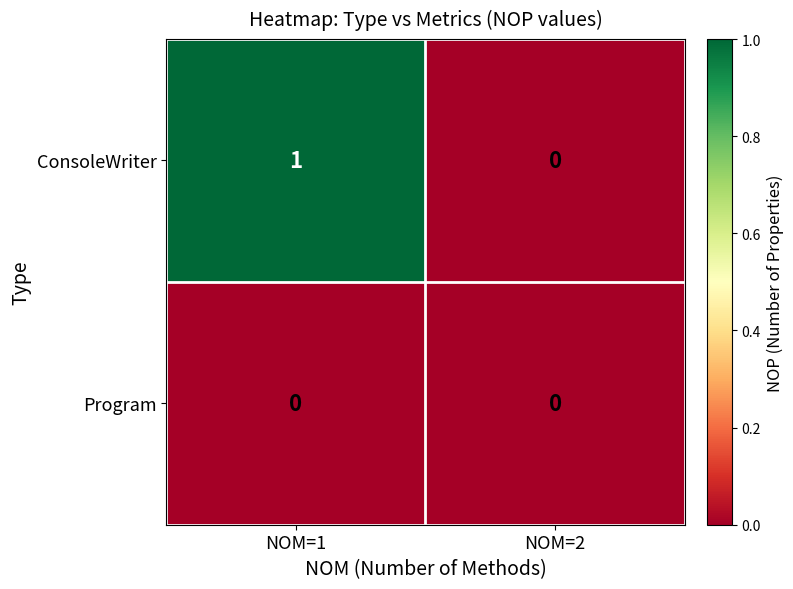

What is the total value across all series at NOM=1?

1